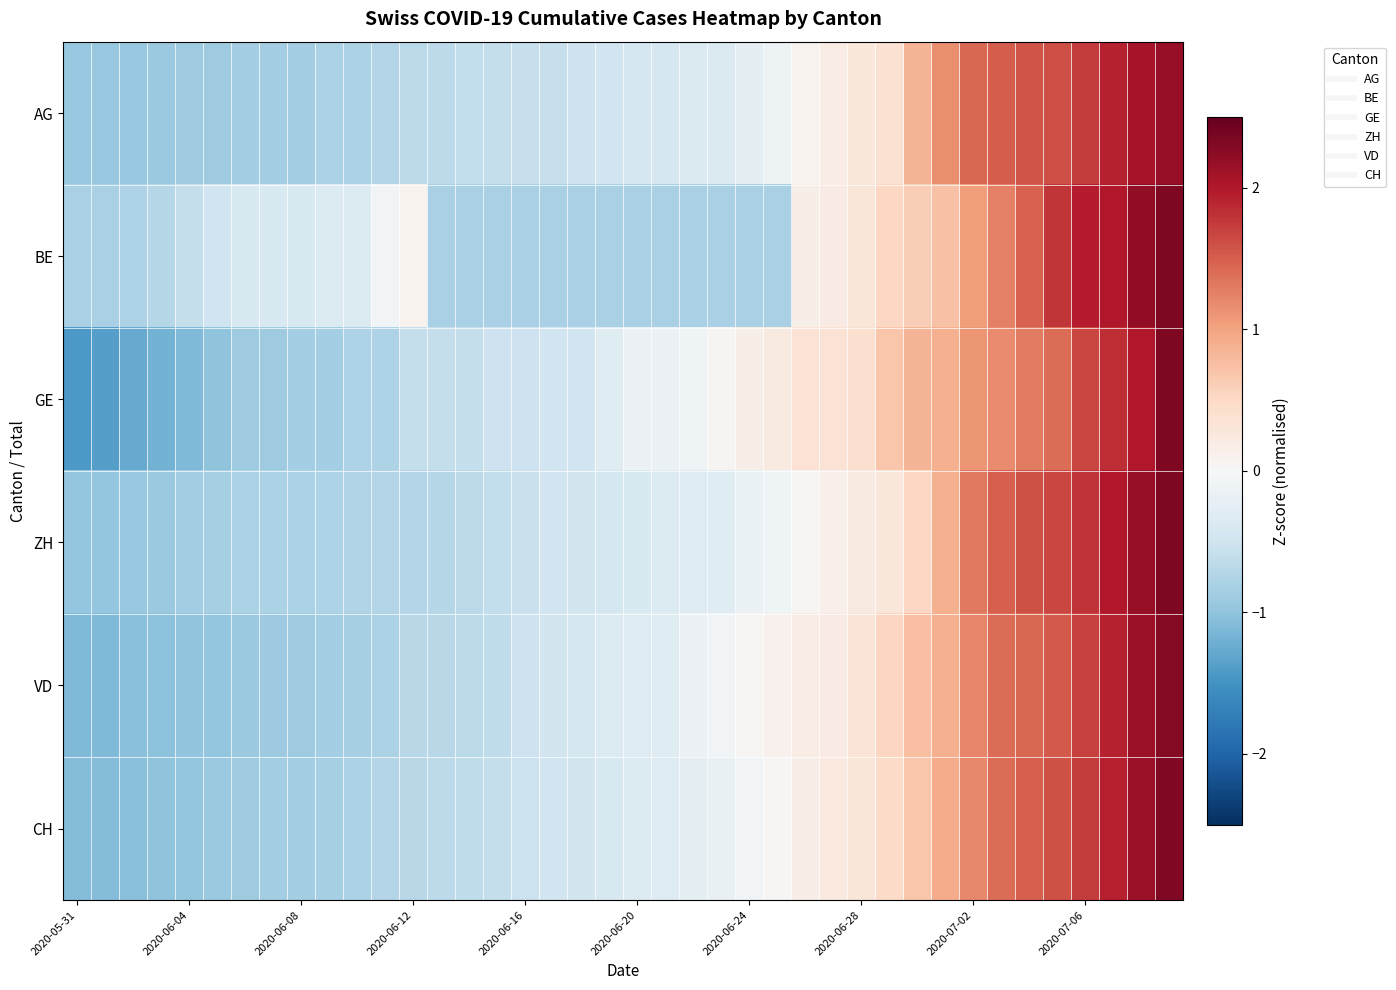

Which category has the highest value across all series?

39